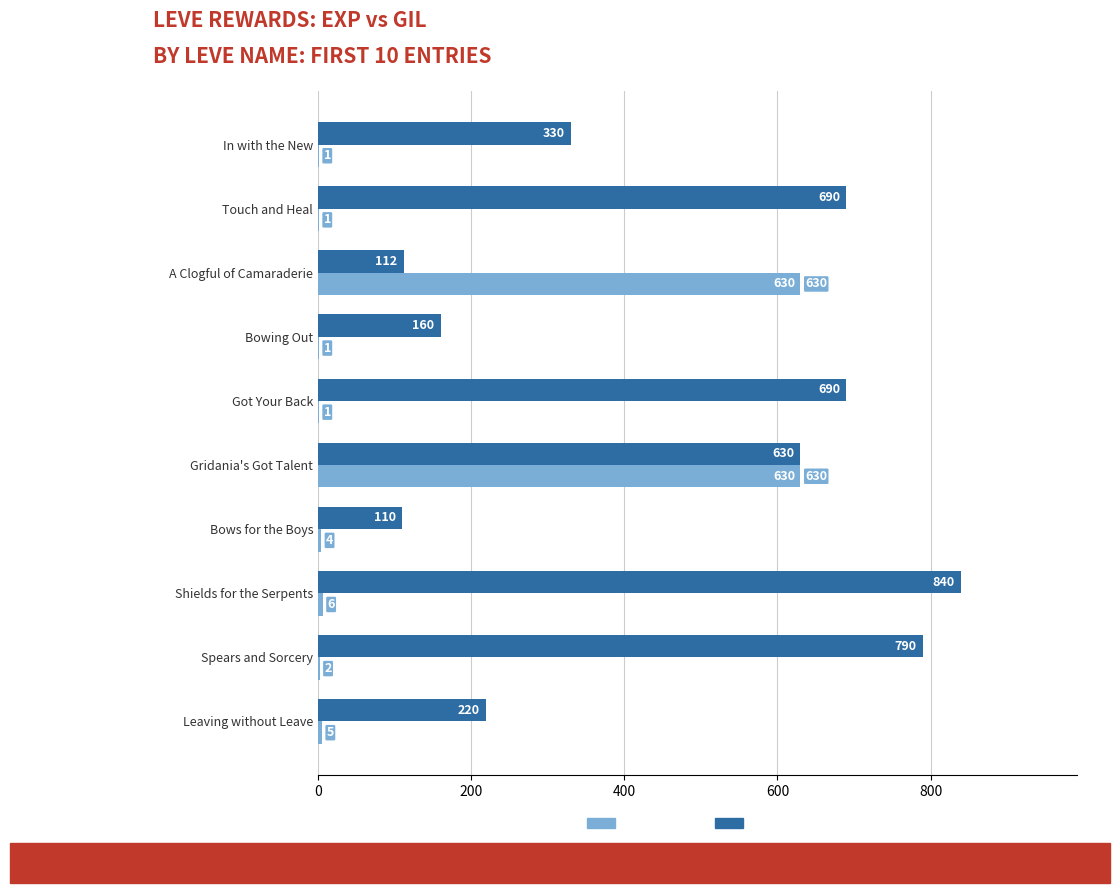

Is it true that Leve Gil equals 690 at Got Your Back?

True